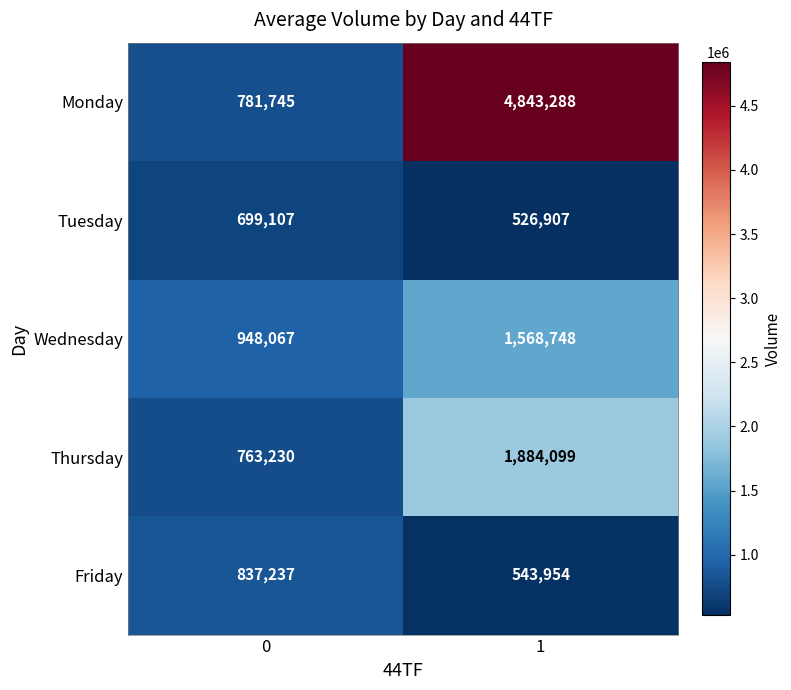

Reading right to left, extract all data points from this chart.

Monday: 4843288	781745
Tuesday: 526907	699107
Wednesday: 1568748	948067
Thursday: 1884099	763230
Friday: 543954	837237